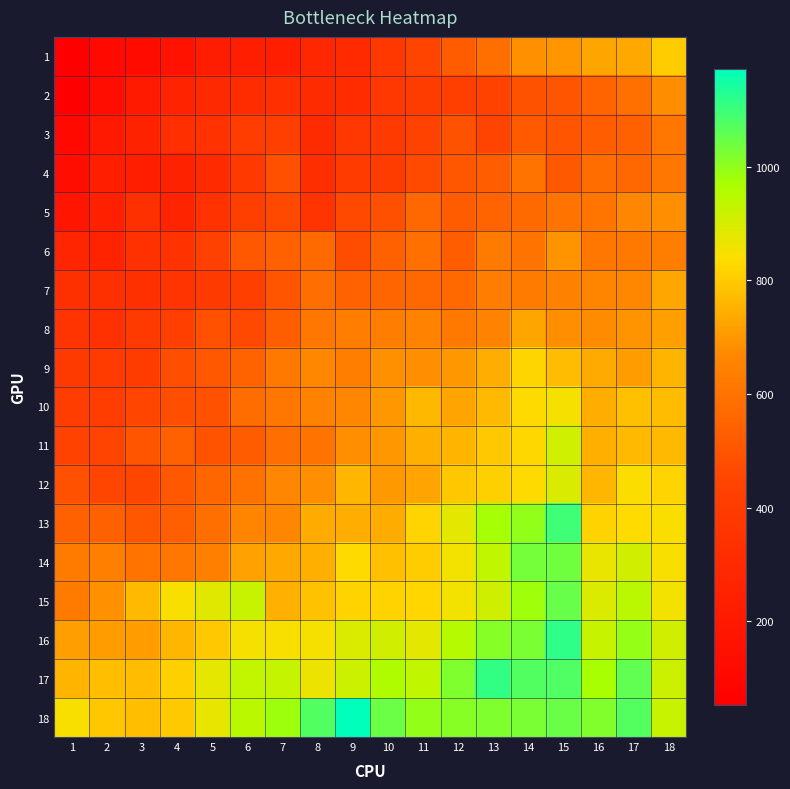

How many data points does each series have?

18